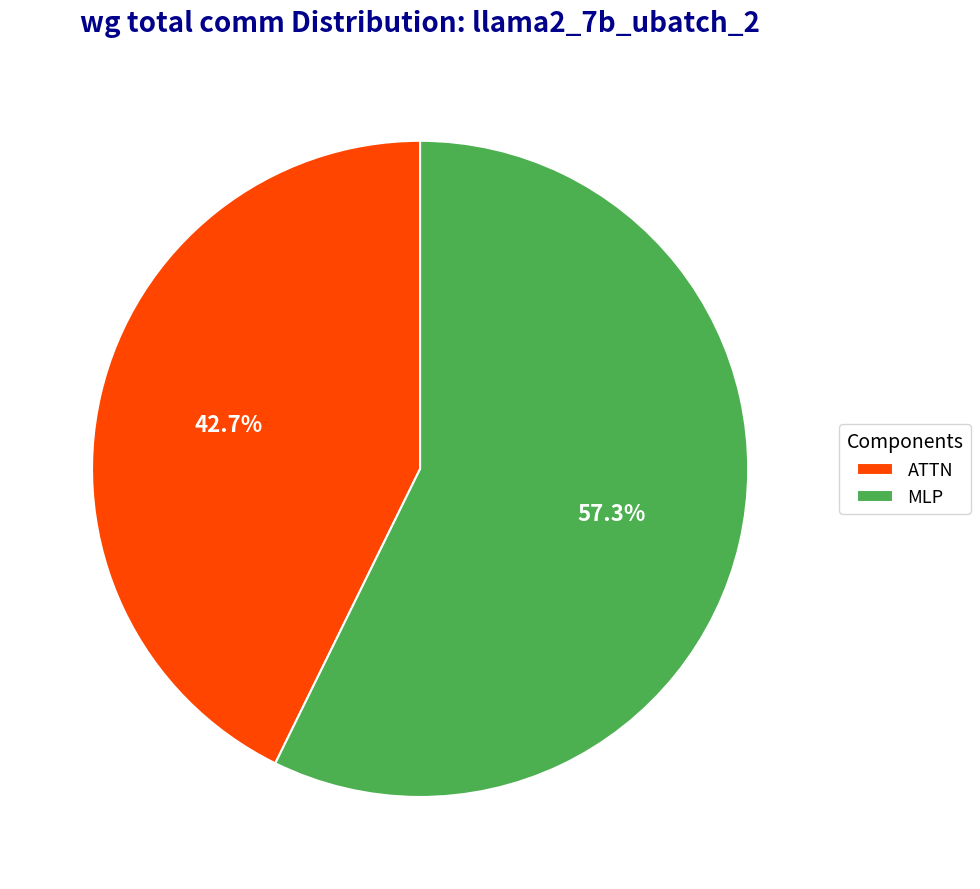

Is there any slice that represents more than half of the pie?

Yes